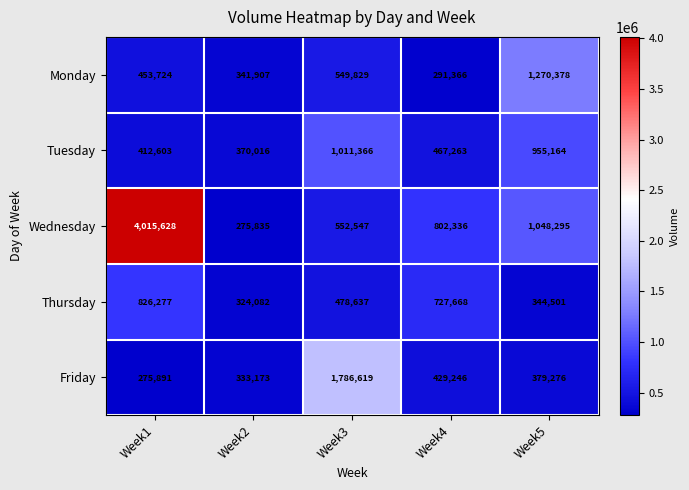

Which series has the widest spread of values?

Wednesday